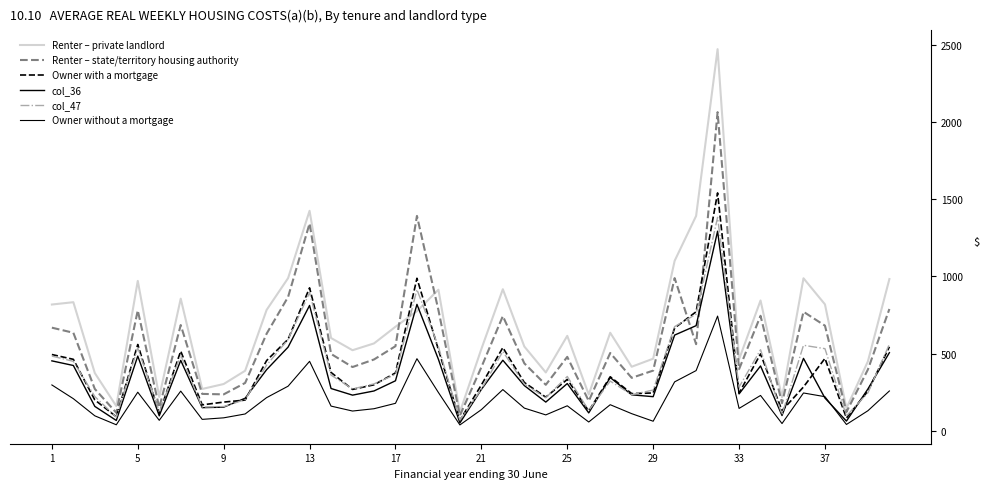

Is this an area chart (filled region under the line)?

No